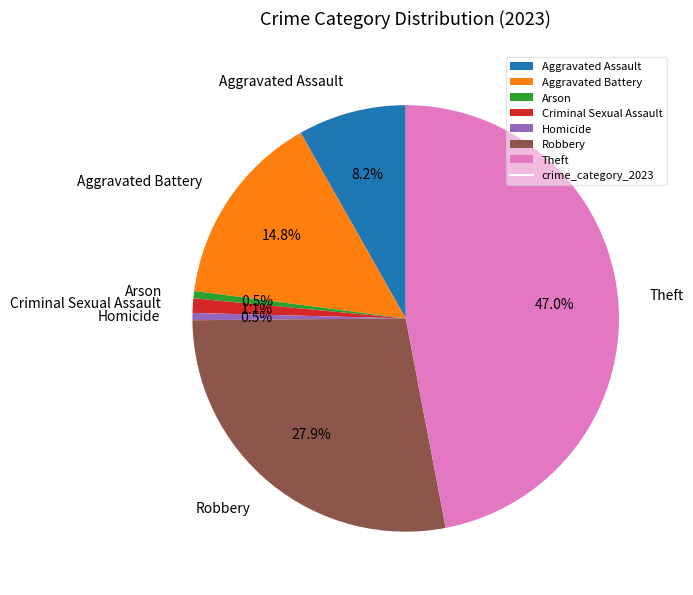

To the nearest percent, what is the average slice percentage?

14%